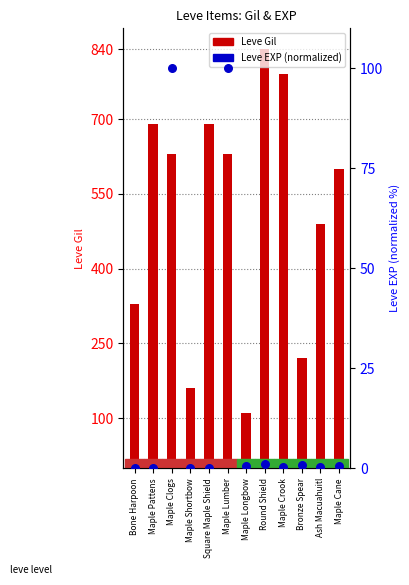

Which series contains the highest Y value?

Leve Gil